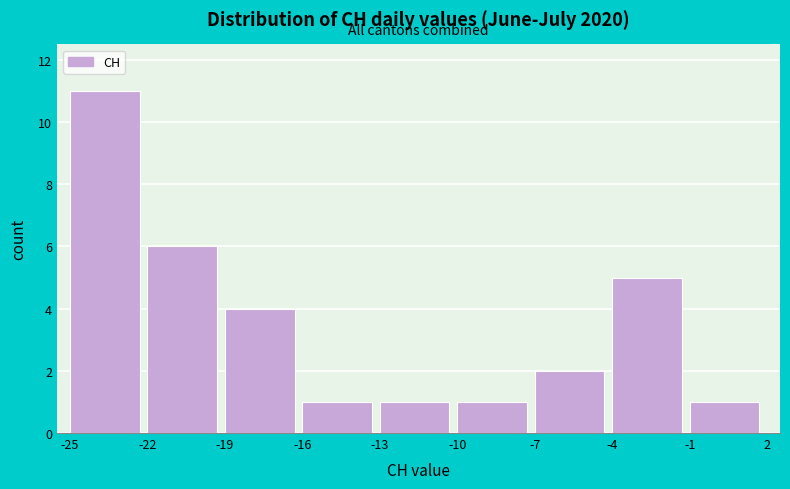

How tall is the bar that spans -10 to -7 on the x-axis? The values are not printed on the chart, so give them approximately, as read against the axis.

1